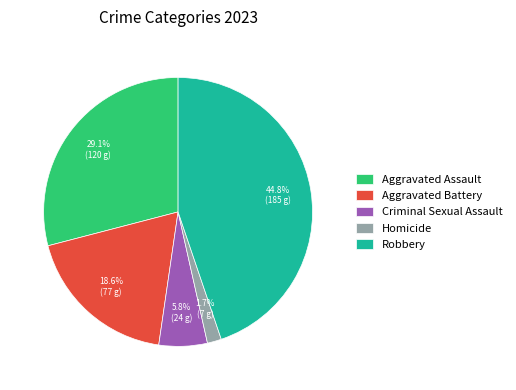

Combined, what portion of the pie is Robbery and Criminal Sexual Assault?

50.6%